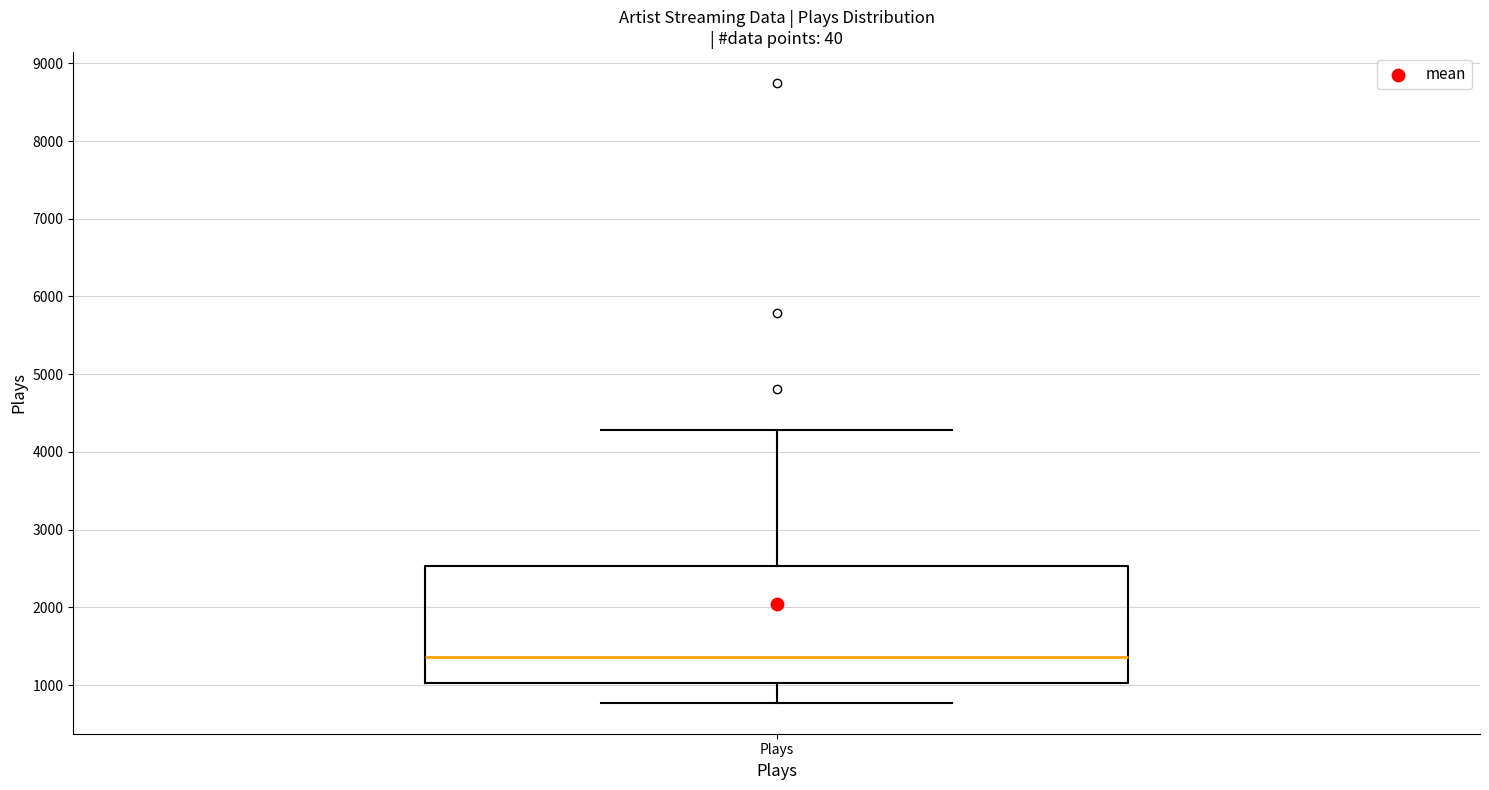

Transcribe this box plot: give where the median line is, the range the box spans, and where the two whiskers end, as read against the y-axis. The values are not printed on the chart, so give them approximately, as read against the axis.

median 1400, box 1000 to 2500, whiskers 800 to 4300